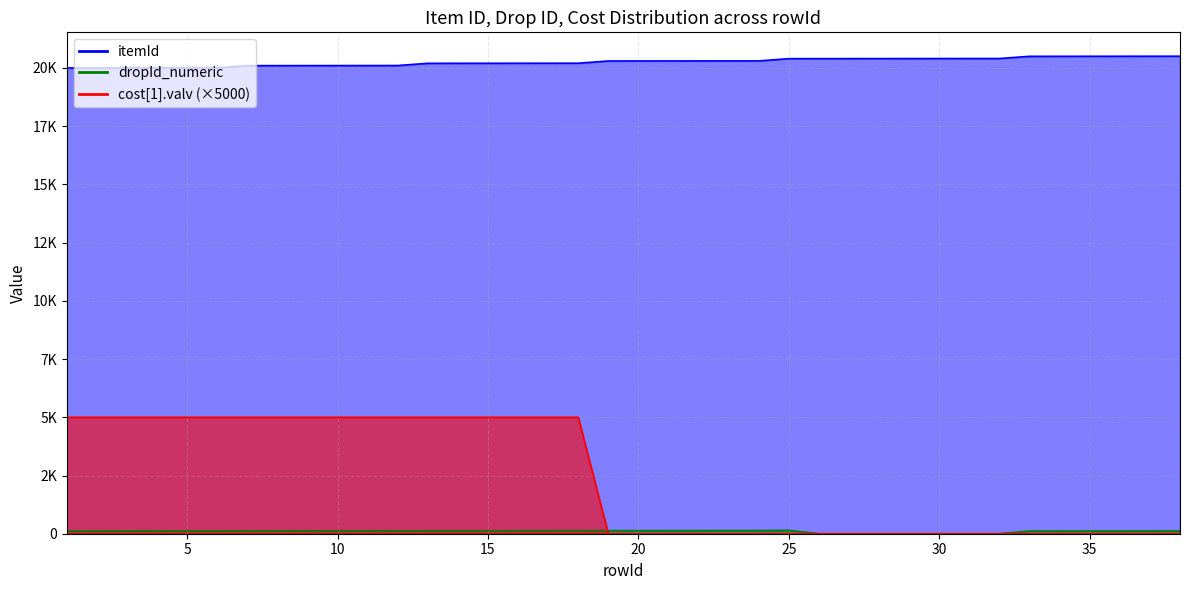

What is the sum of the dropId_numeric values at 37 and 33?

232